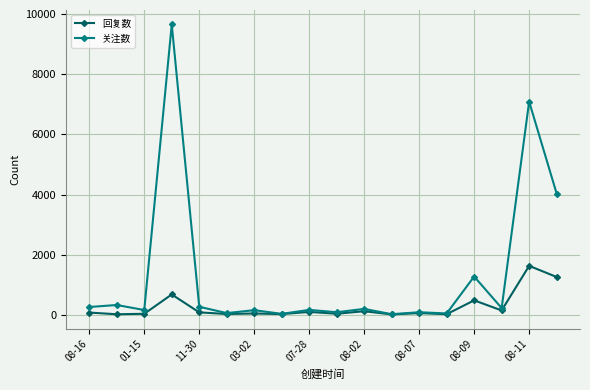

Rank the series by their average value, from highest to lowest.

关注数, 回复数